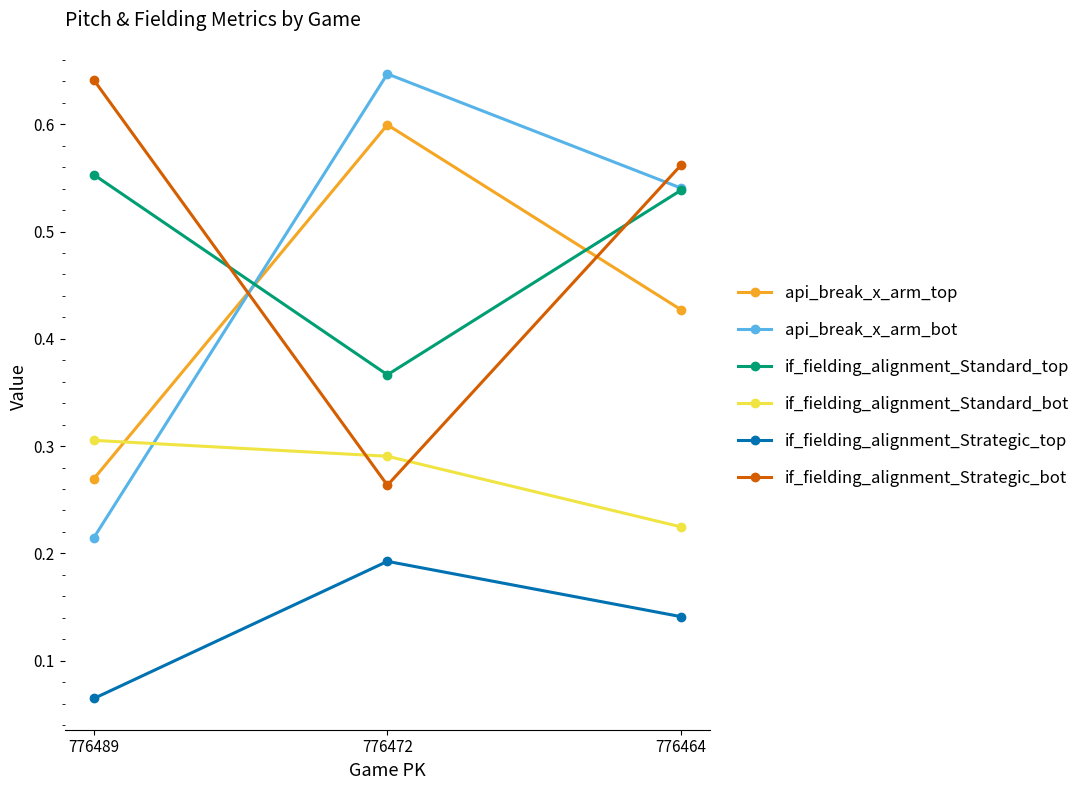

What are all the series names shown in the legend?

api_break_x_arm_top, api_break_x_arm_bot, if_fielding_alignment_Standard_top, if_fielding_alignment_Standard_bot, if_fielding_alignment_Strategic_top, if_fielding_alignment_Strategic_bot